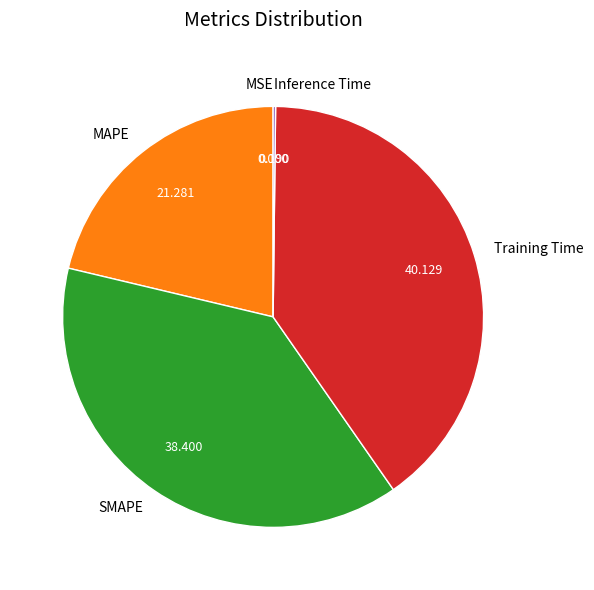

Is it true that SMAPE is 38% of the pie?

True